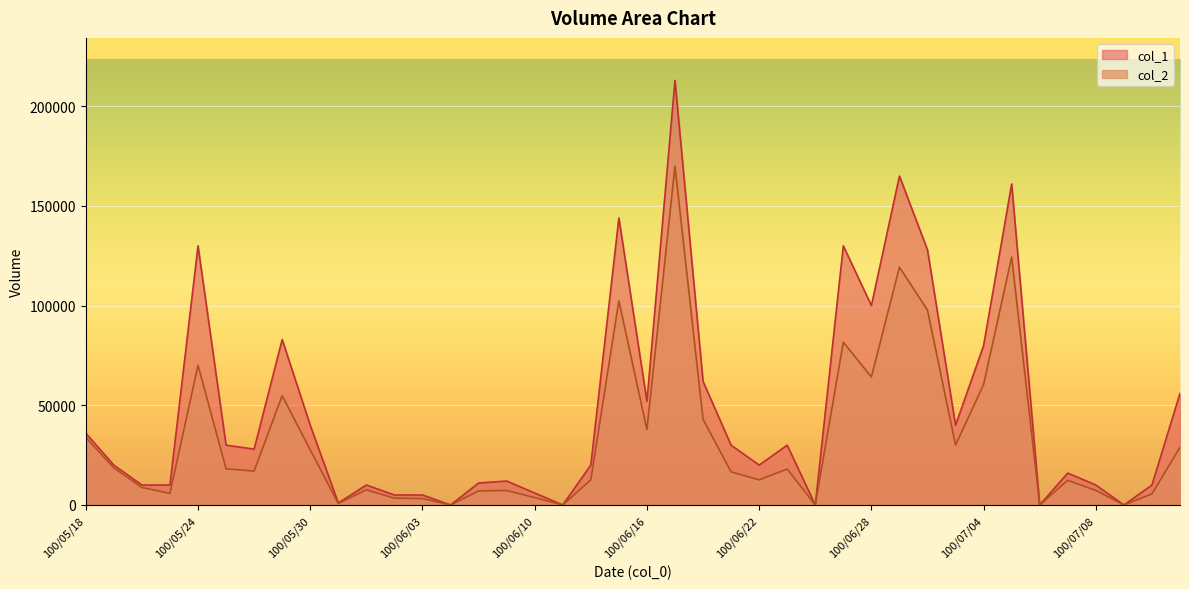

Rank the series at 100/06/03 from lowest to highest value.

col_2, col_1